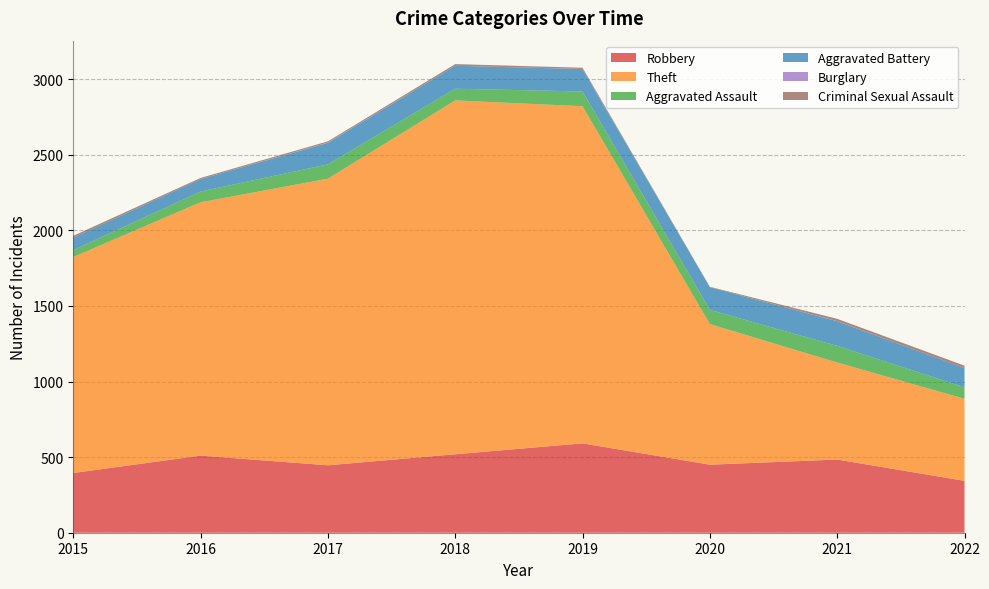

Reading left to right, extract all data points from this chart.

Robbery: 2015=395	2016=510	2017=446	2018=519	2019=591	2020=450	2021=484	2022=343
Theft: 2015=1429	2016=1676	2017=1896	2018=2341	2019=2230	2020=930	2021=642	2022=543
Aggravated Assault: 2015=46	2016=71	2017=95	2018=77	2019=98	2020=94	2021=110	2022=76
Aggravated Battery: 2015=82	2016=82	2017=142	2018=152	2019=148	2020=150	2021=163	2022=127
Burglary: 2015=0	2016=0	2017=2	2018=0	2019=1	2020=0	2021=1	2022=0
Criminal Sexual Assault: 2015=12	2016=8	2017=8	2018=11	2019=8	2020=3	2021=15	2022=16